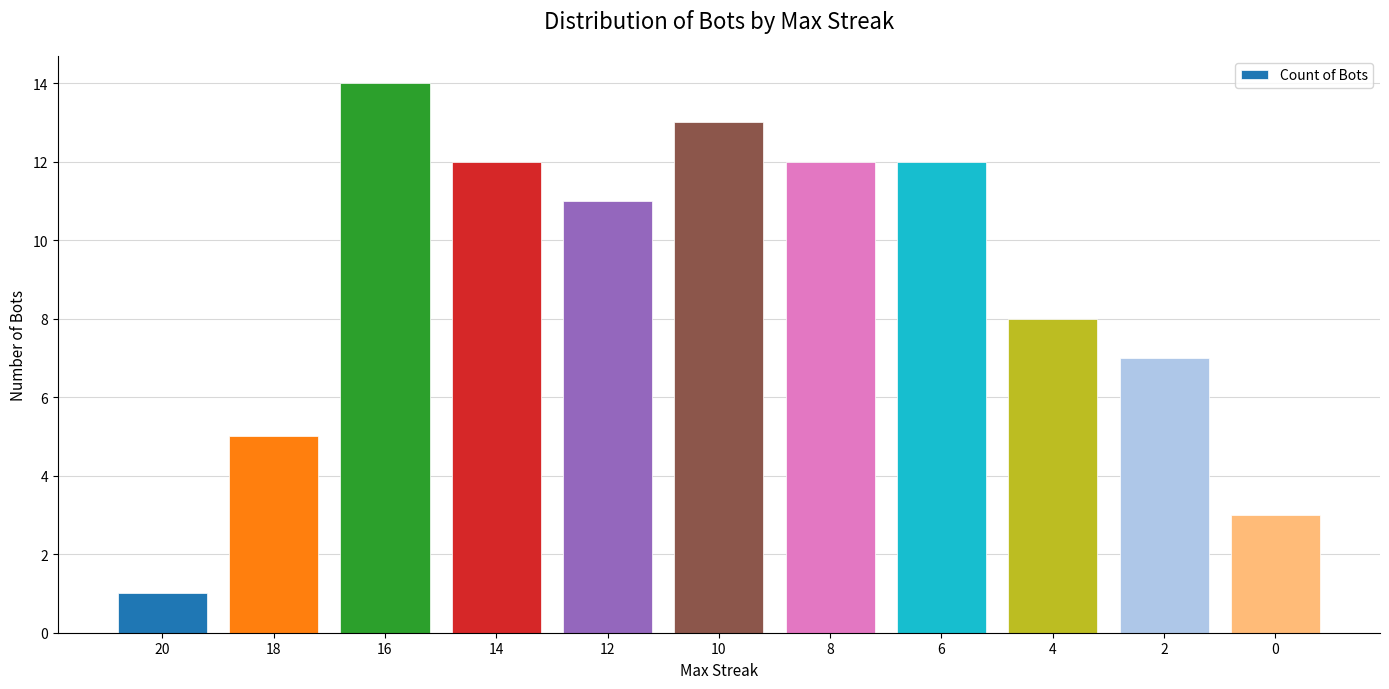

How many values are below 11?

5